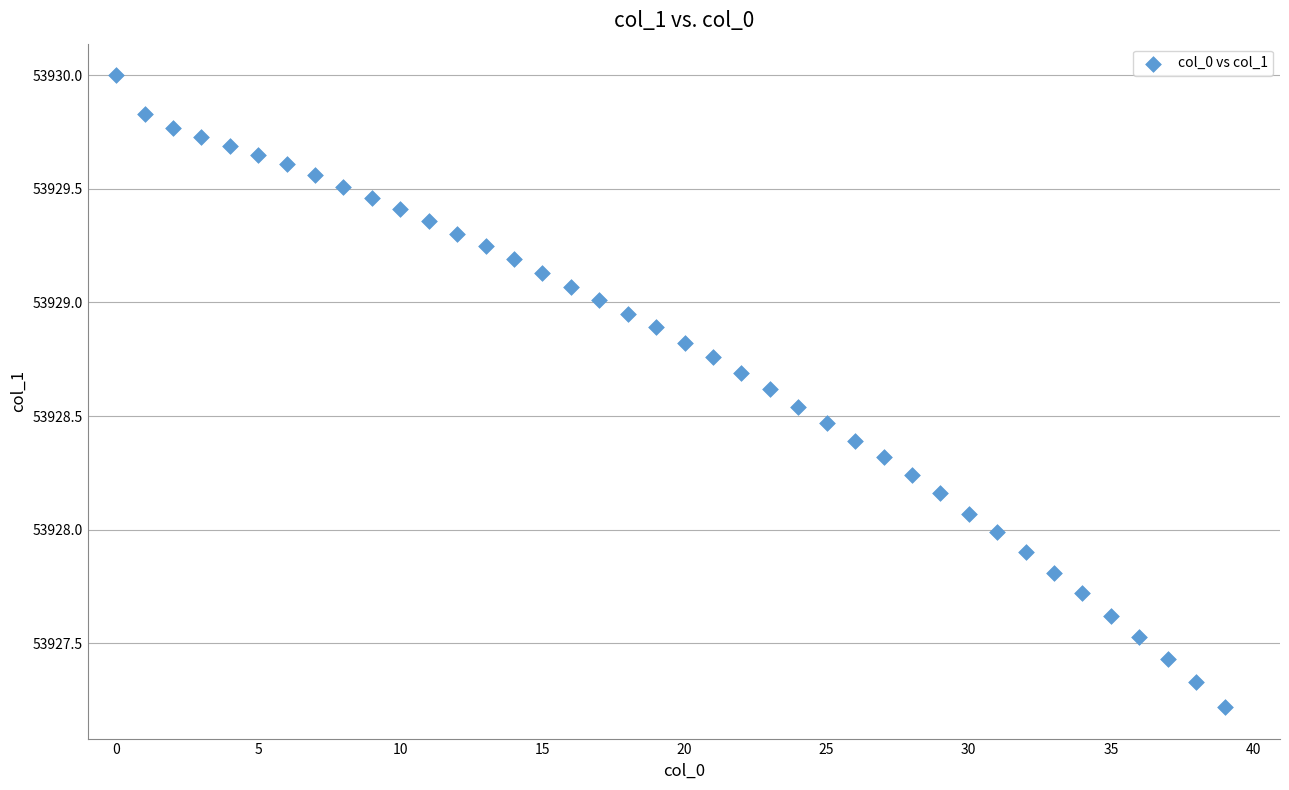

What is the range of Y values (max minus min)?

2.8